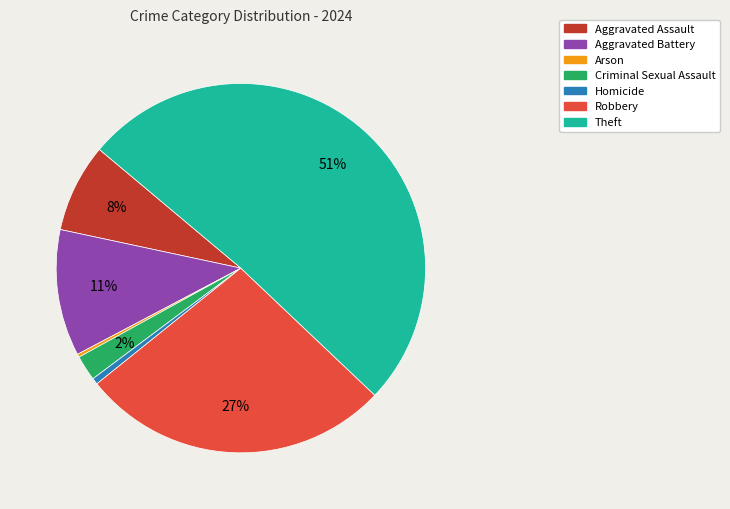

Which category has the biggest portion of the pie?

Theft